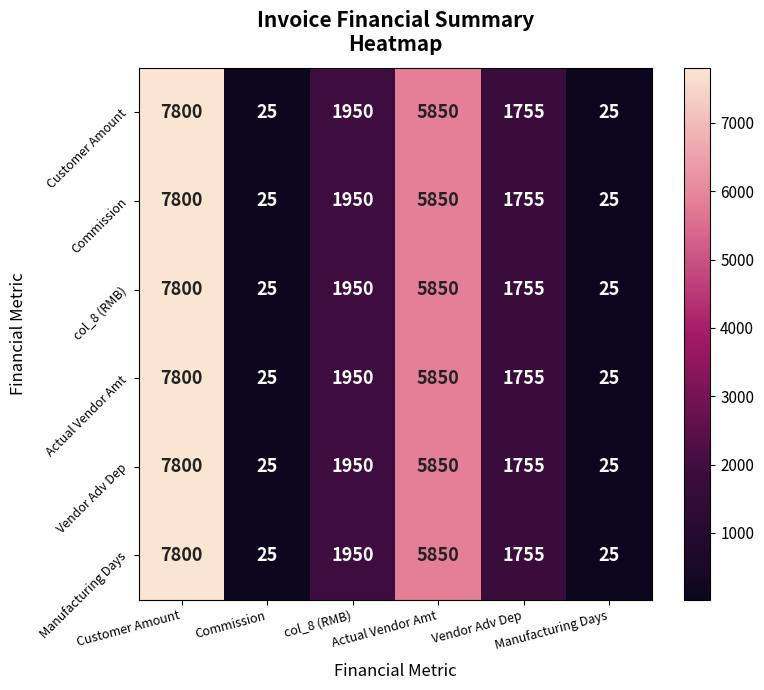

What is the total value across all series at Commission?

150